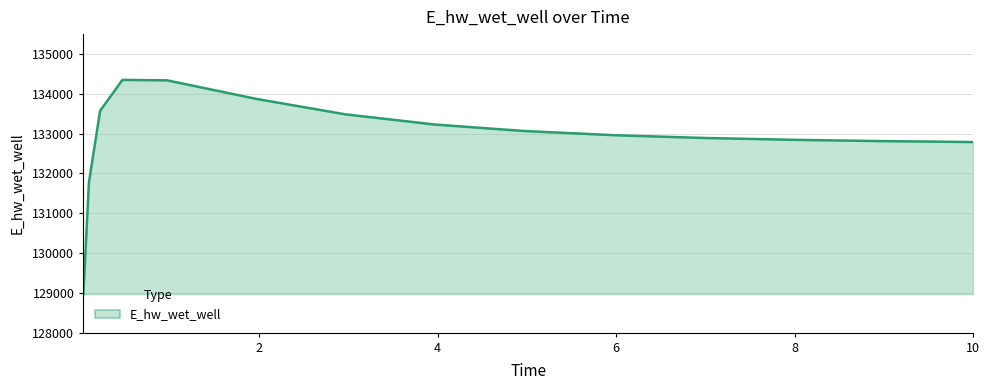

What is the minimum value shown in the chart?

128966.7